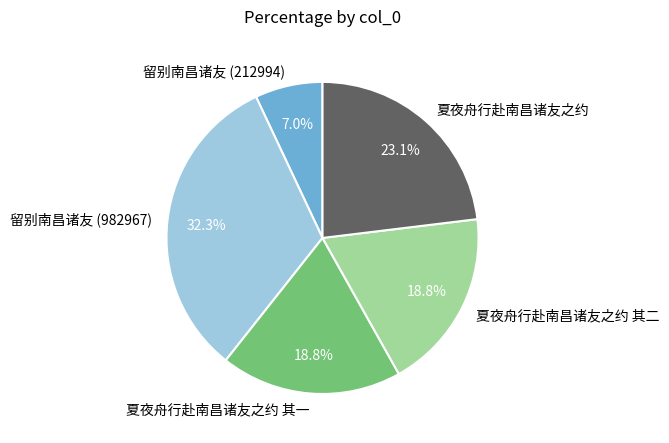

What is the largest slice in the pie chart?

留别南昌诸友 (982967)